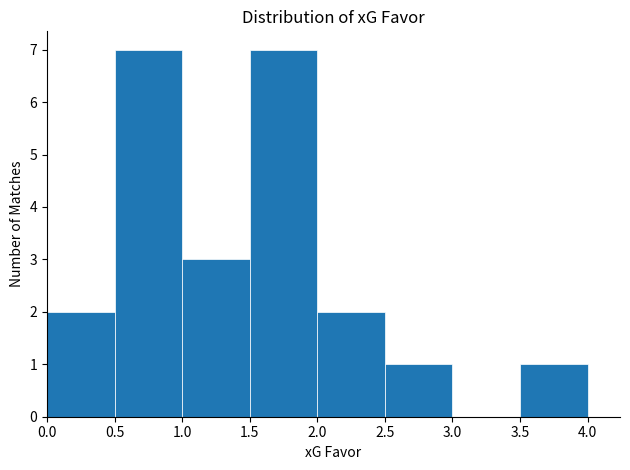

Reading left to right, list every bar in this chart as the range it spans on the x-axis followed by its height. The values are not printed on the chart, so give them approximately, as read against the axis.

0.0 to 0.5: 2
0.5 to 1.0: 7
1.0 to 1.5: 3
1.5 to 2.0: 7
2.0 to 2.5: 2
2.5 to 3.0: 1
3.0 to 3.5: 0
3.5 to 4.0: 1